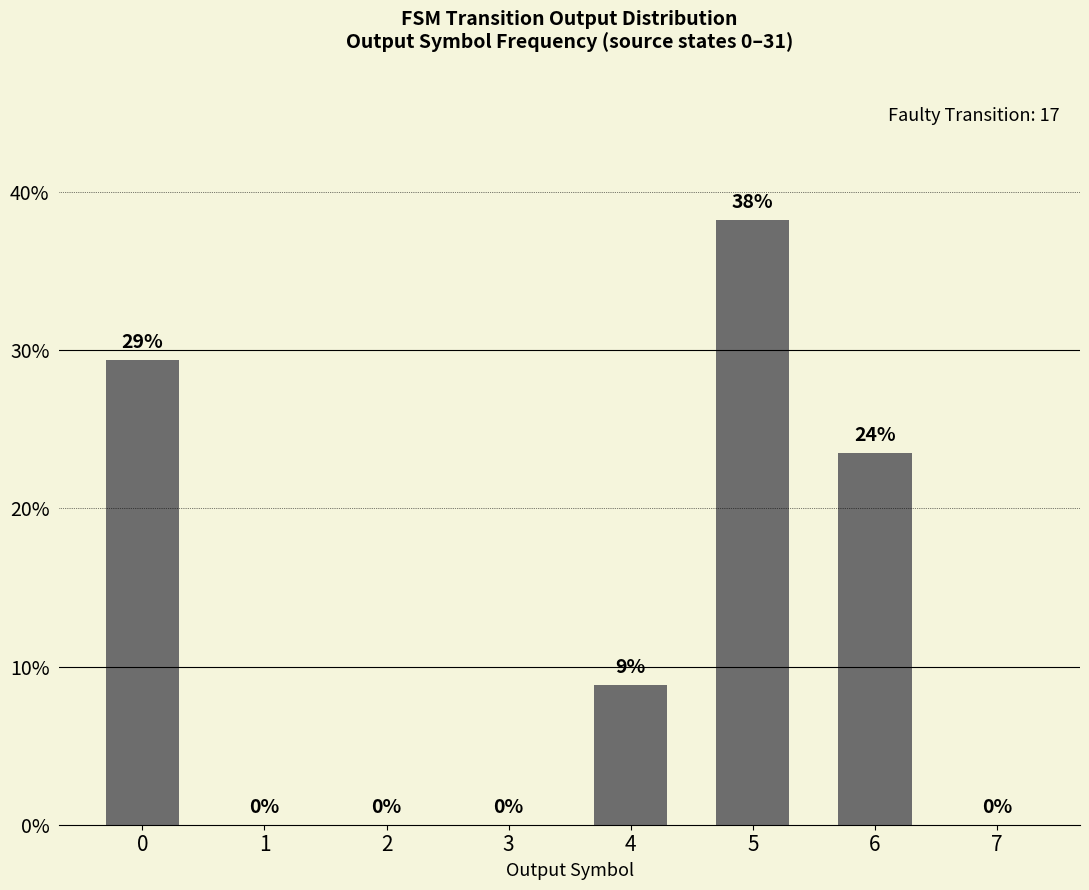

At which label is the value closest to 0?

1